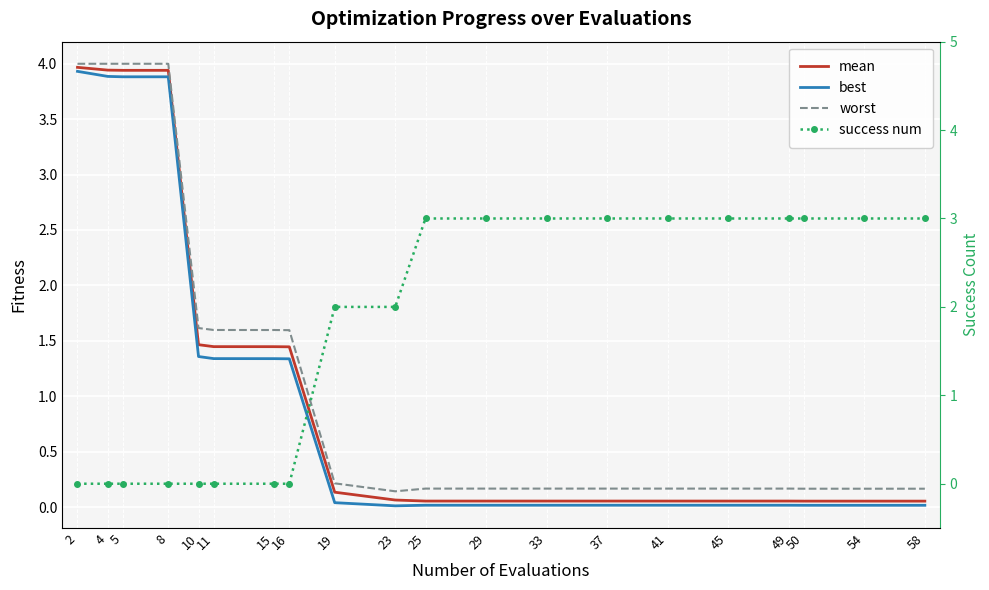

The worst series shows 6.7 at 4. True or false?

False